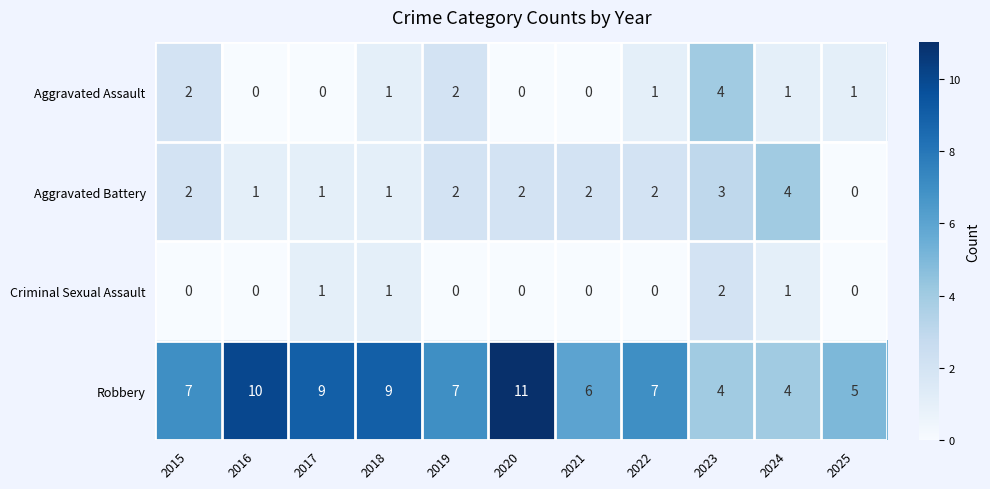

What is the sum of all Aggravated Assault values?

12